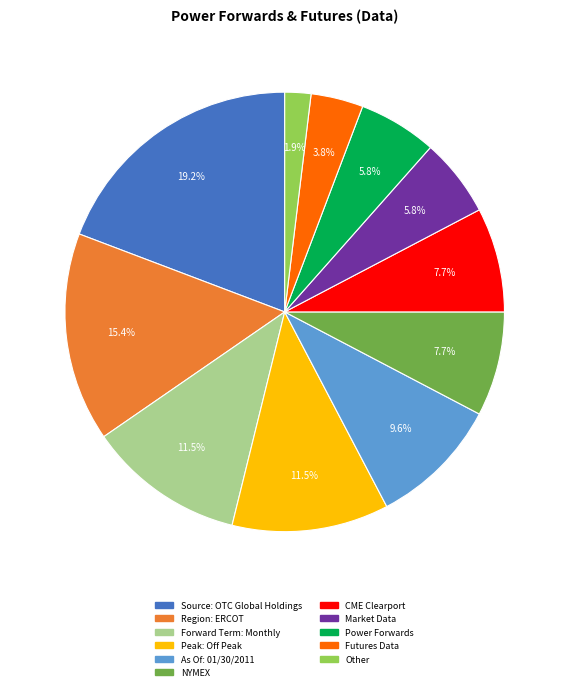

Which category has the smallest portion of the pie?

Other